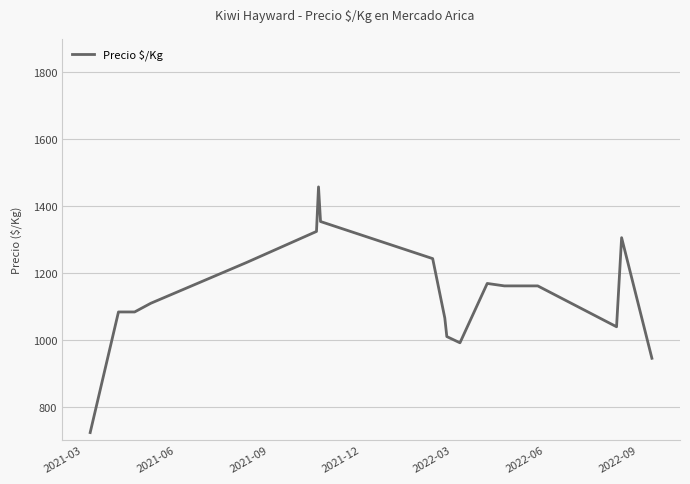

What is the maximum value shown in the chart?

1457.3